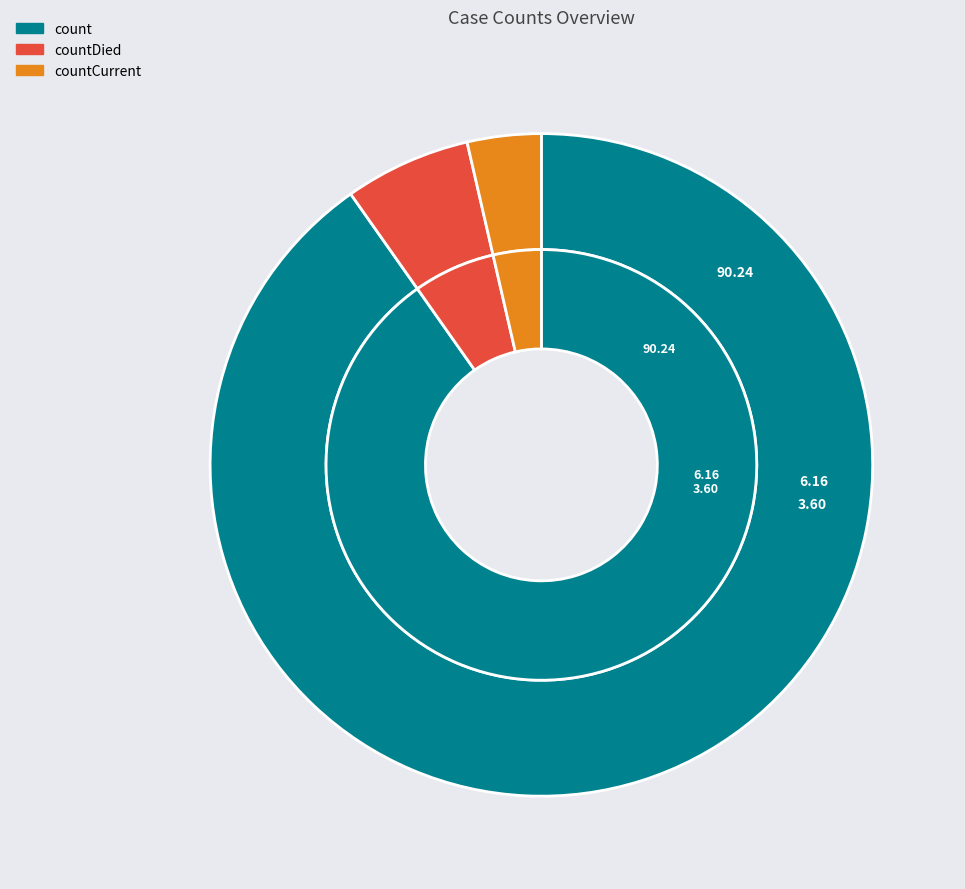

To the nearest percent, what is the average slice percentage?

33%